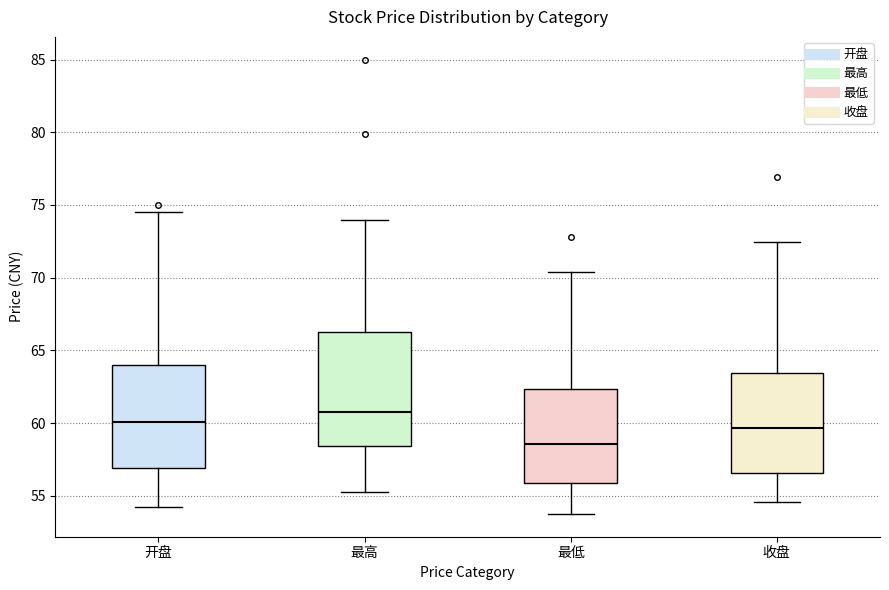

Which box is the tallest, from its lower edge to its upper edge?

最高